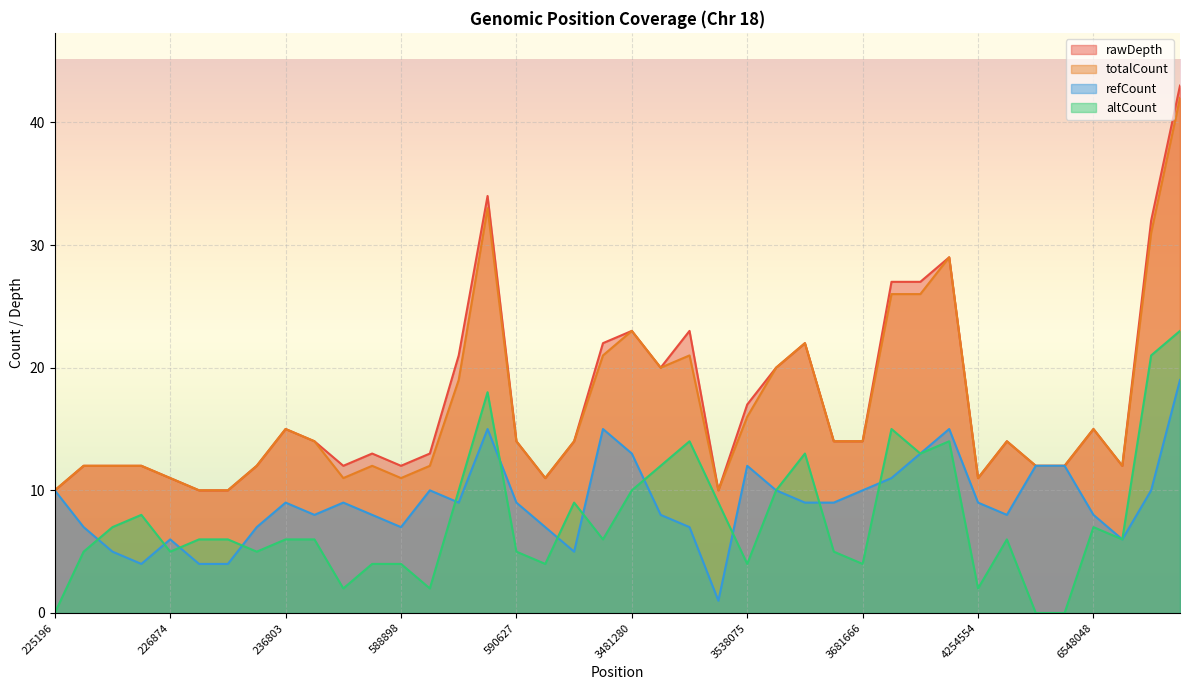

What is the sum of the rawDepth values at 3681663 and 6548313?

26